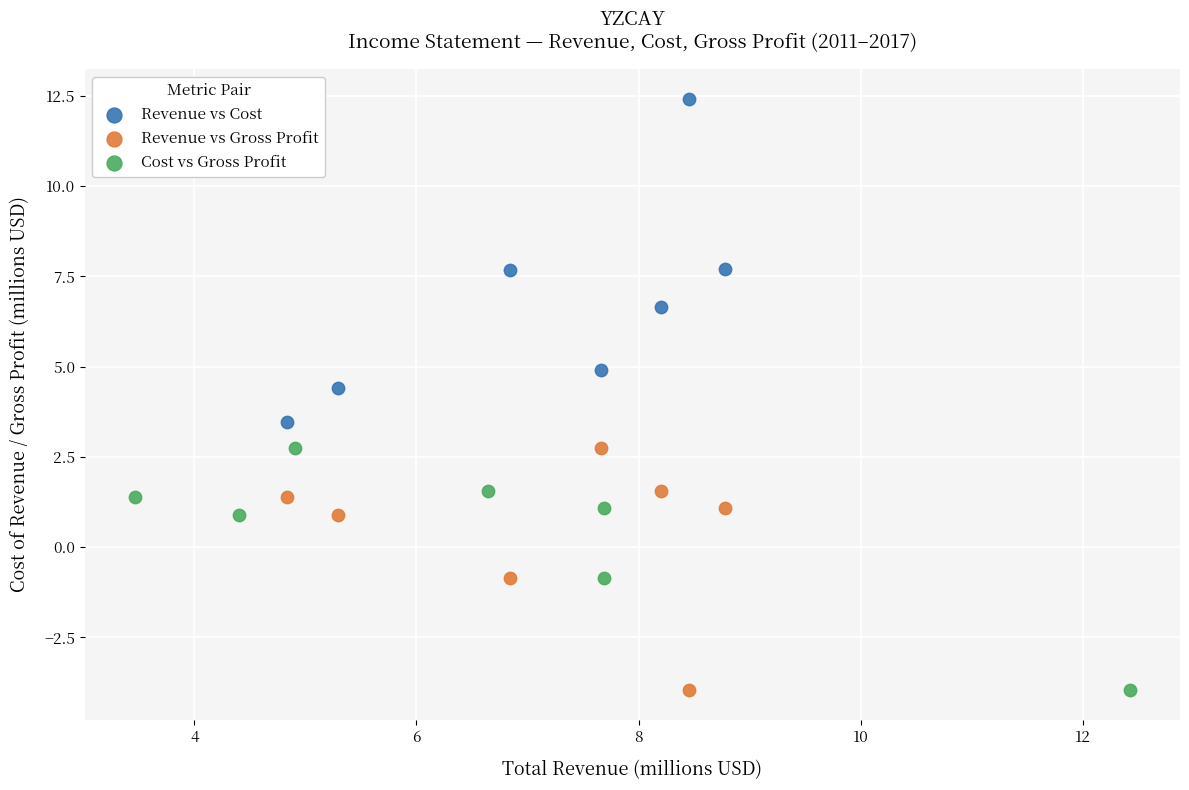

Which series has the widest spread of Y values?

Revenue vs Cost